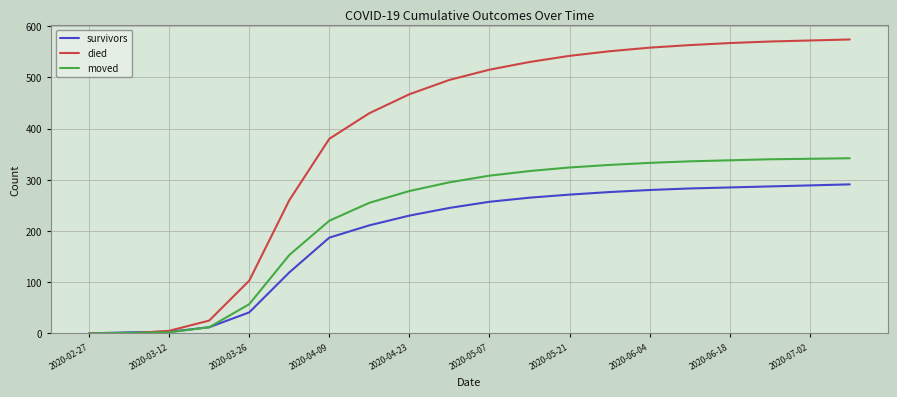

Which series has the largest range (max minus min)?

died